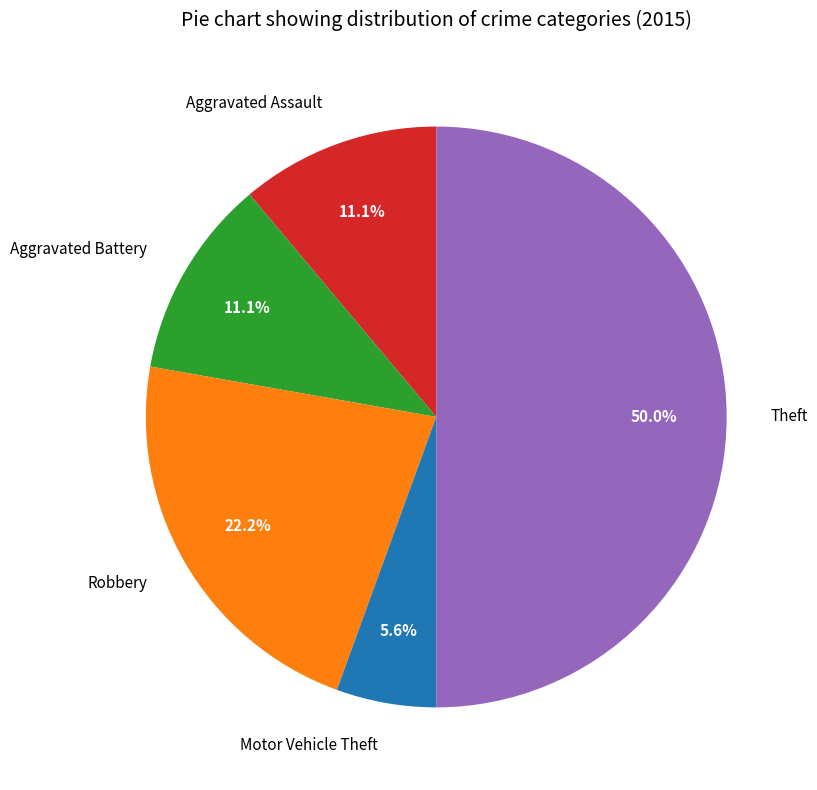

Does Aggravated Battery represent more than half of the total?

No